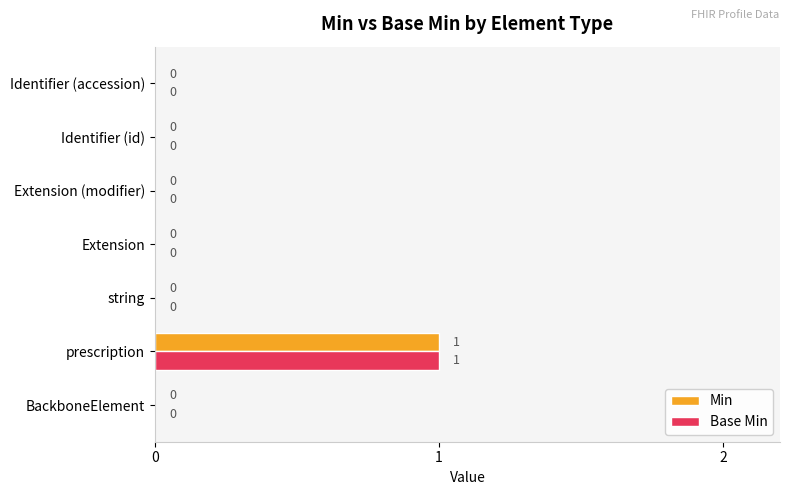

Which category has the highest value in the Base Min series?

prescription